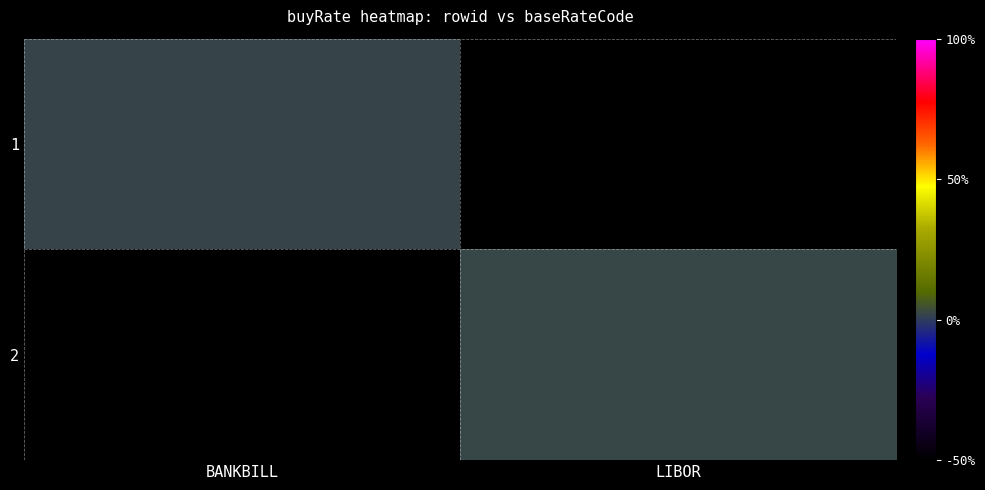

List the series in order of their overall mean, highest first.

1, 2